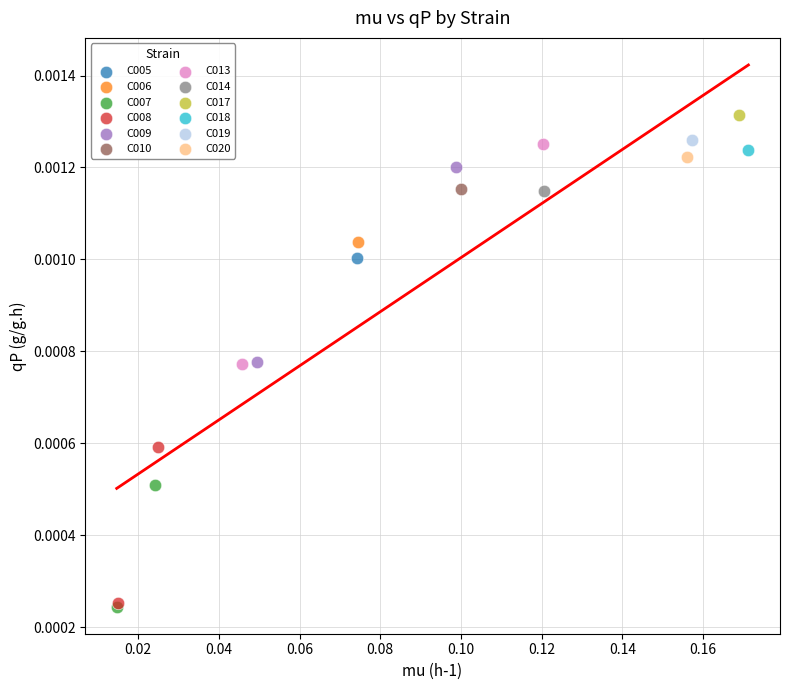

What are all the series names shown in the legend?

C005, C006, C007, C008, C009, C010, C013, C014, C017, C018, C019, C020